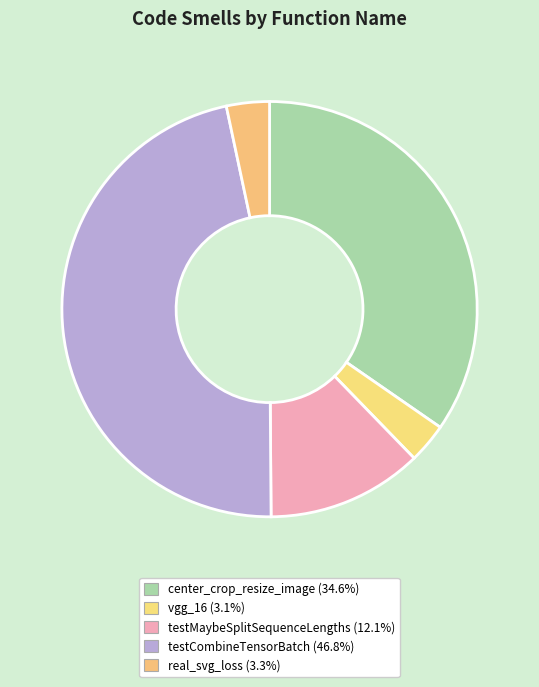

Which category has the biggest portion of the pie?

testCombineTensorBatch